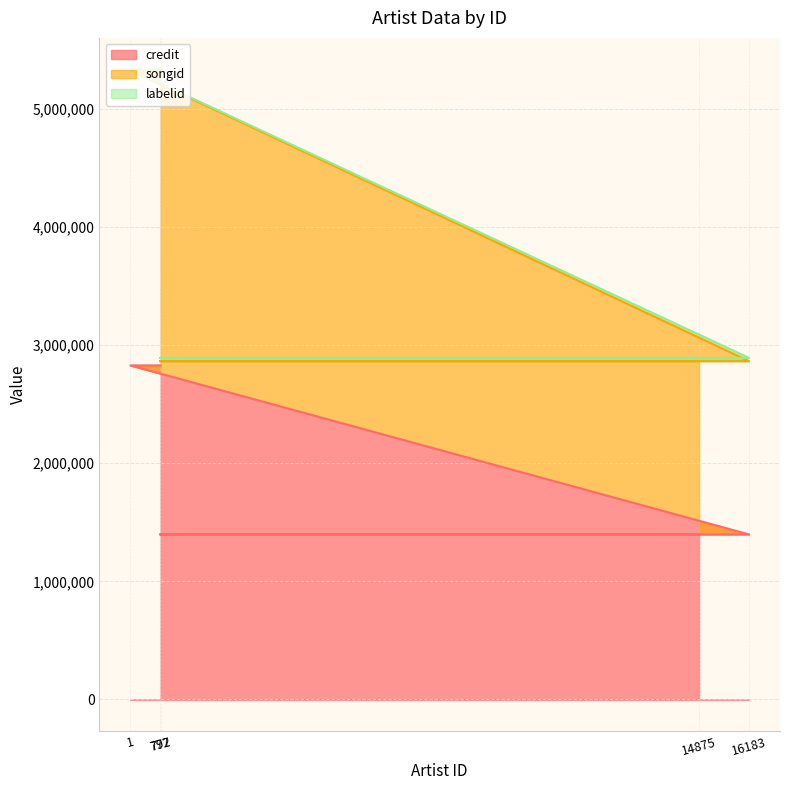

Which category has the lowest value across all series?

14875